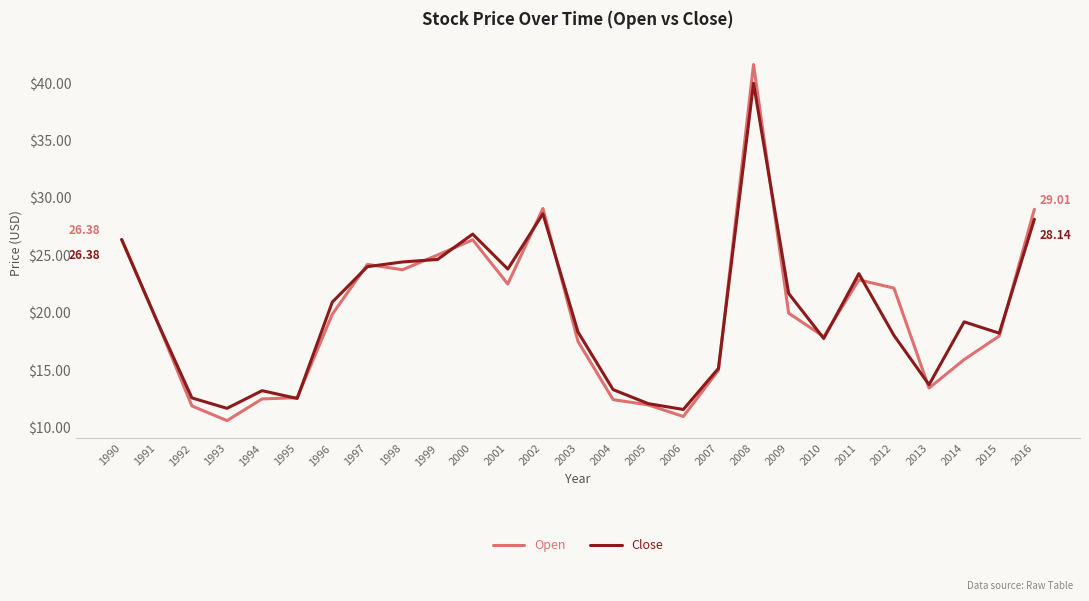

What is the spread (max minus min) of values at 2003?

0.8